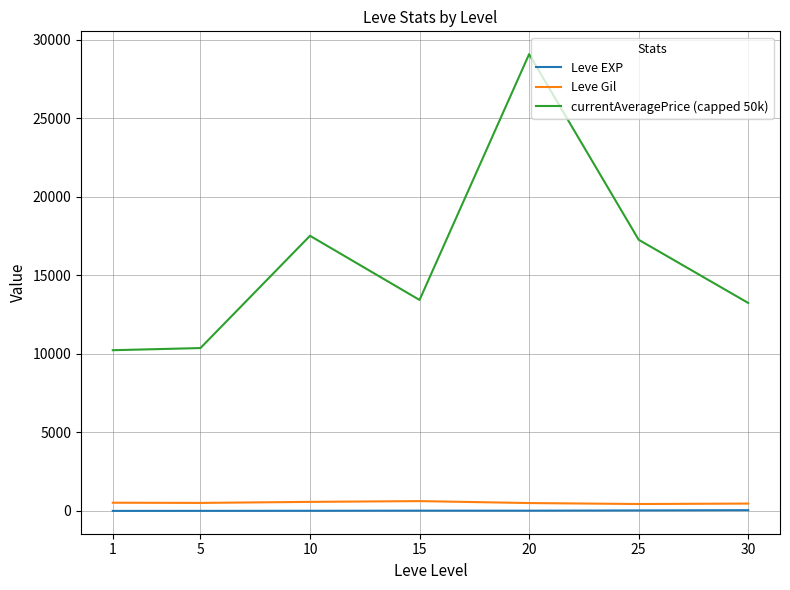

What is the sum of all currentAveragePrice (capped 50k) values?

111133.7